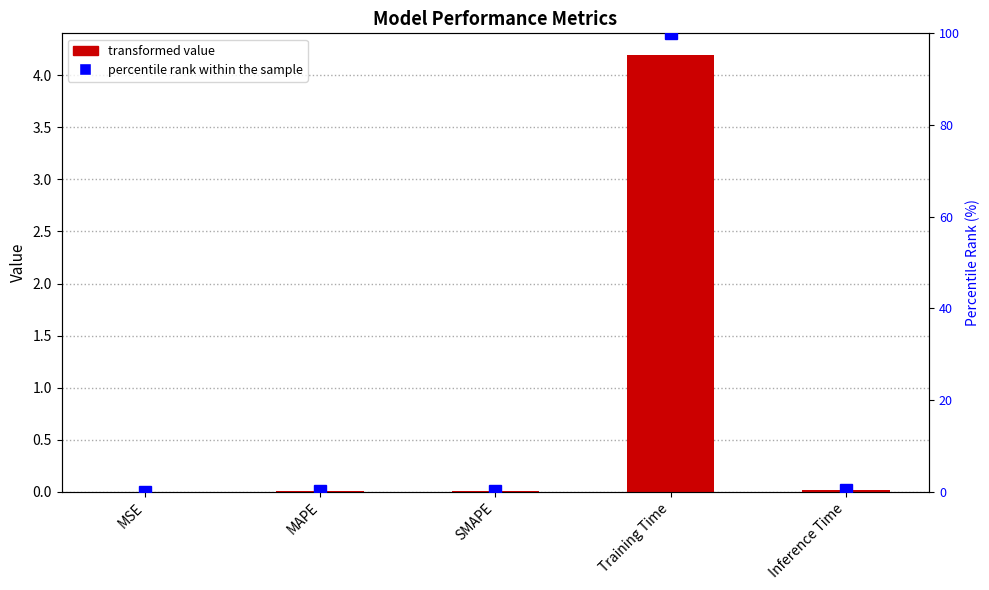

What is the average value of the Percentile rank within the sample series?

20.2